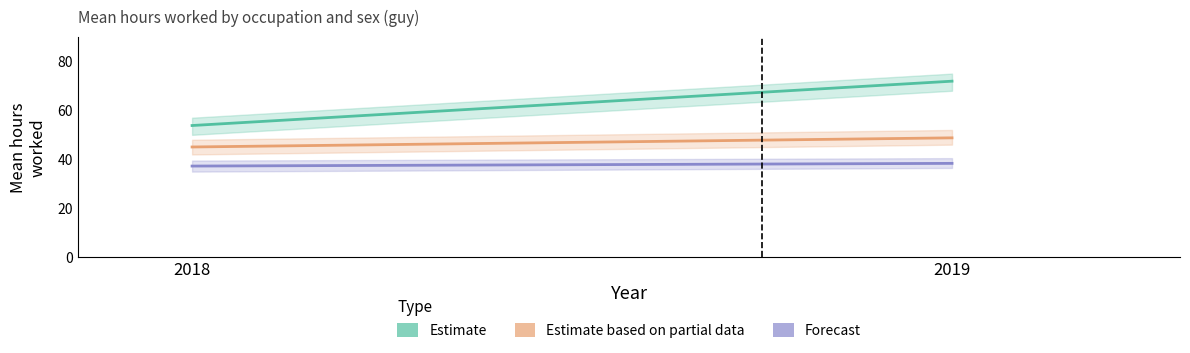

At how many categories does at least one series exceed 57?

1